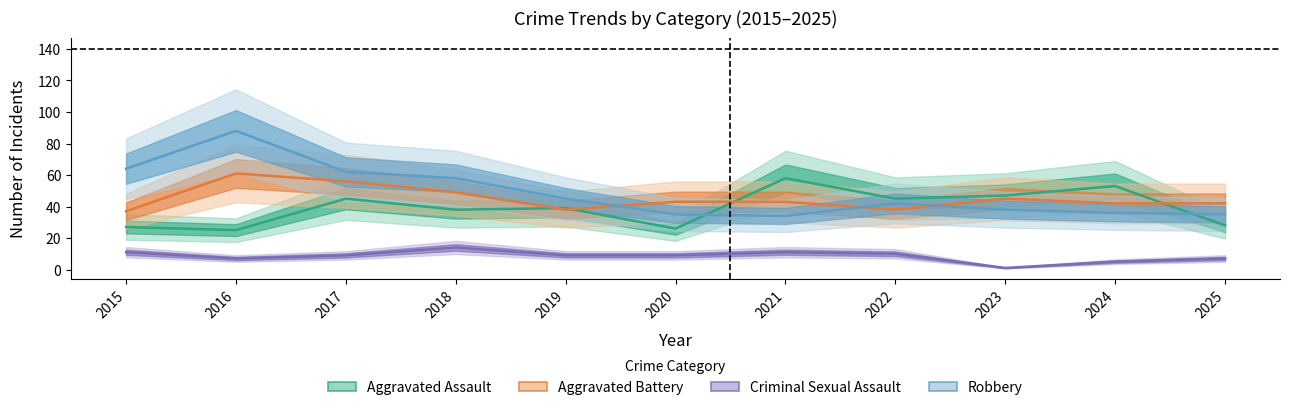

What is the value of the Robbery point at the 9th from the left?

38